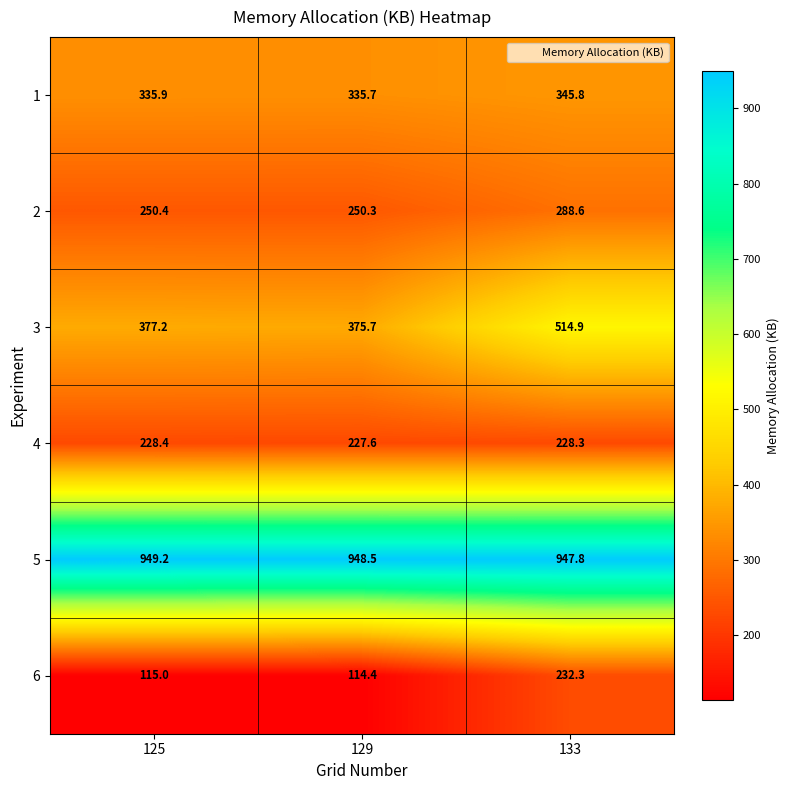

What is the sum of all 4 values?

684.3